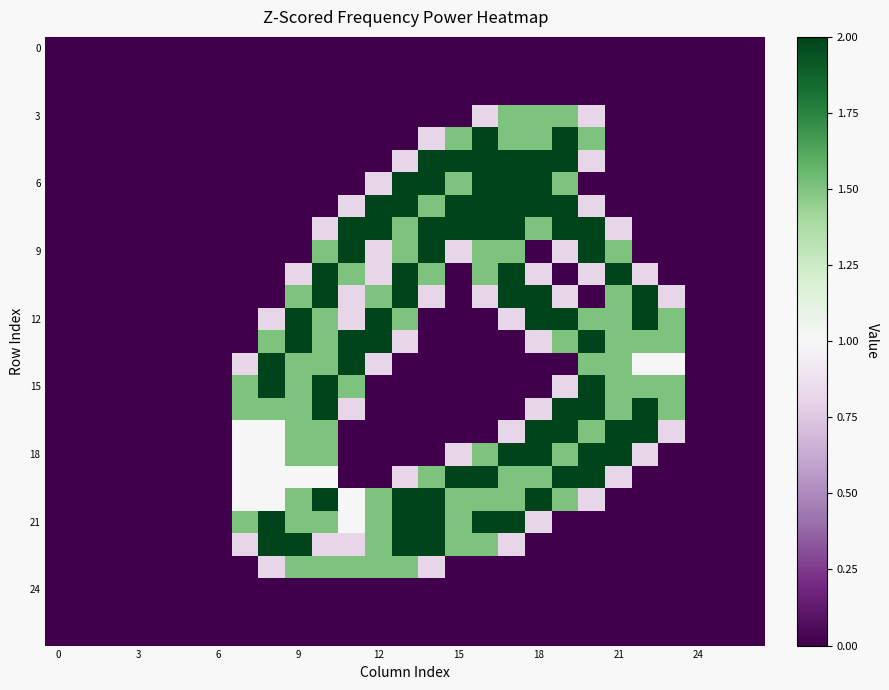

At how many categories does at least one series exceed 1?

17